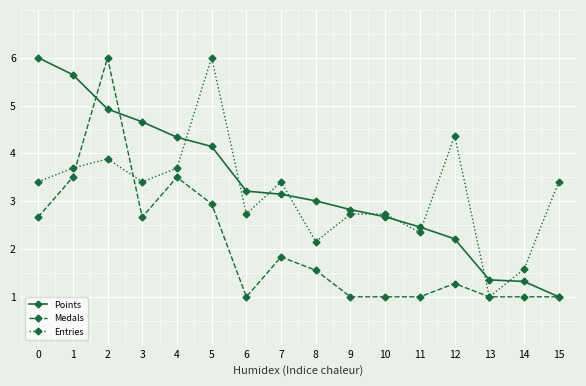

What is the sum of all Points values?

52.9